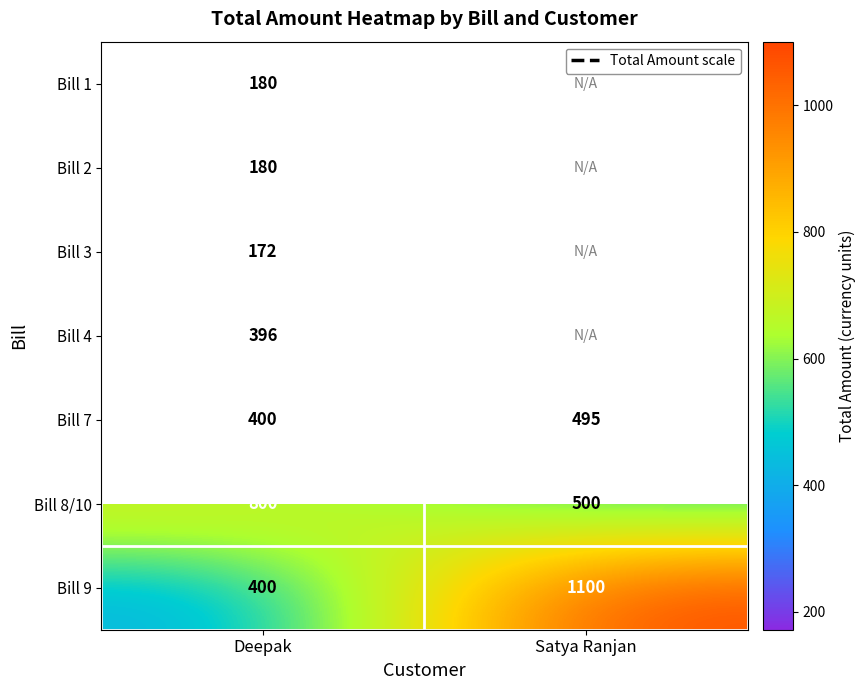

What value does the Bill 8/10 series have at Deepak?

800